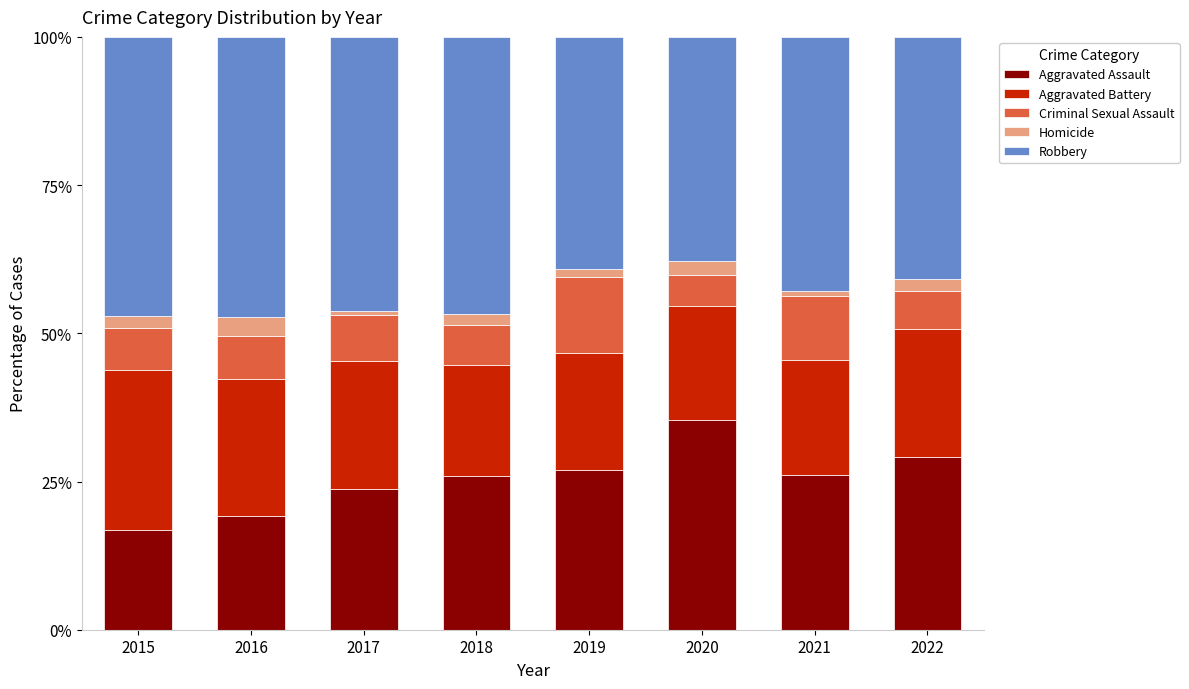

What is the total value across all series at 2022?

100.0